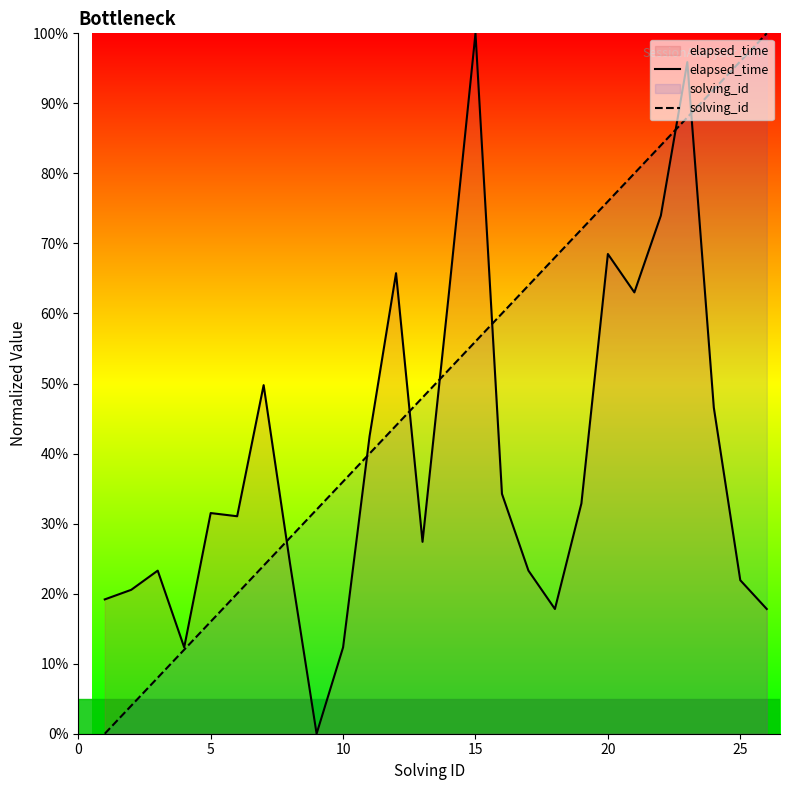

Is it true that solving_id equals 49.0 at 25?

False